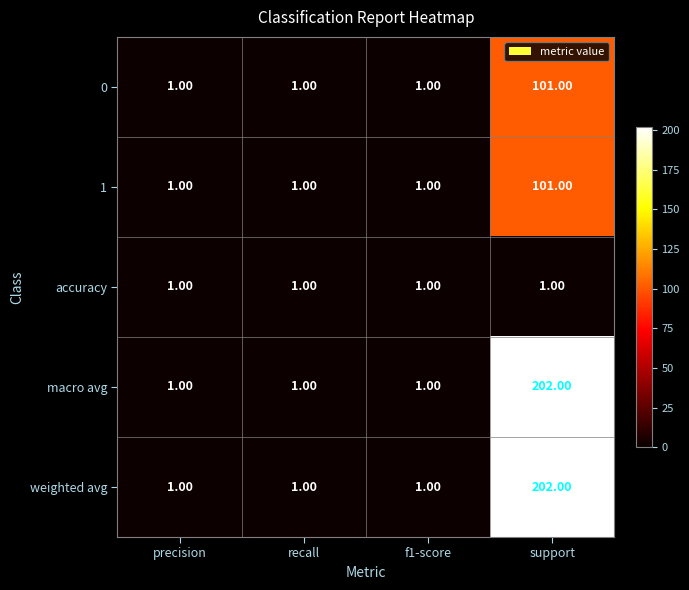

What is the sum of all macro avg values?

205